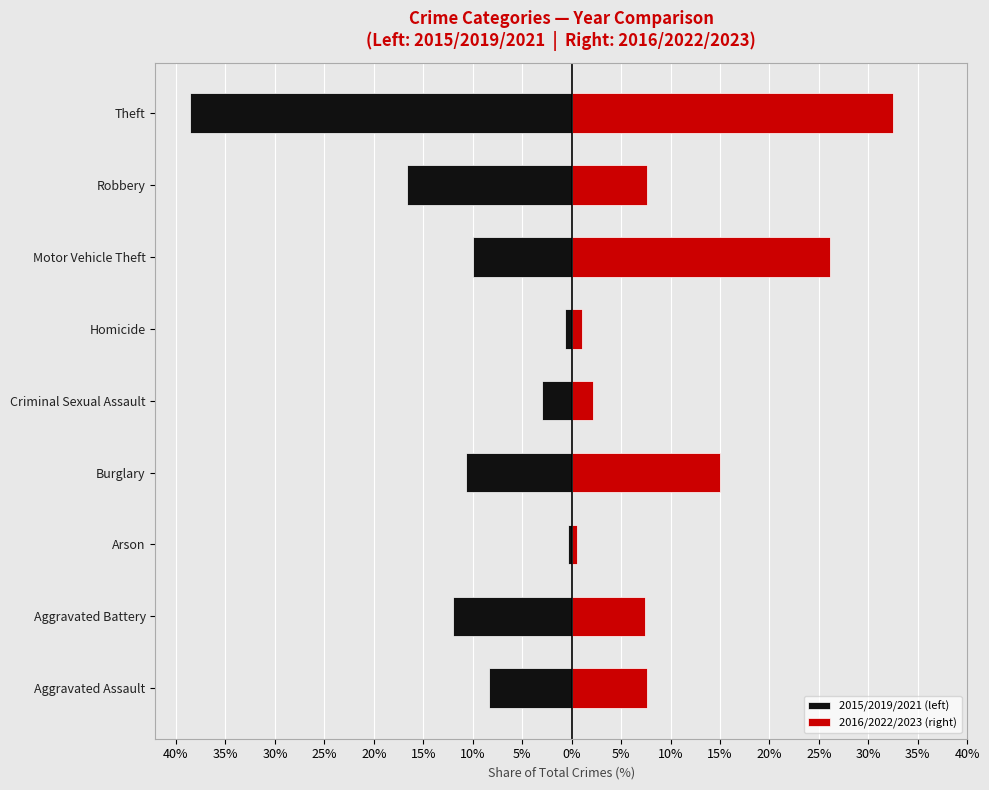

Are the bars grouped side by side (vs. stacked)?

Yes